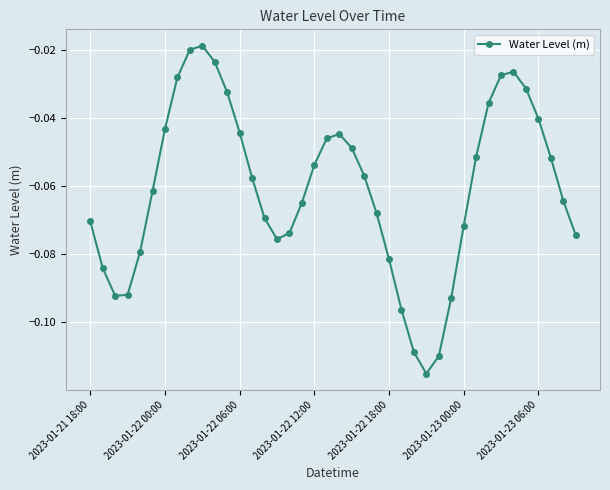

How many points are higher than both their immediate neighbors (excluding endpoints)?

3